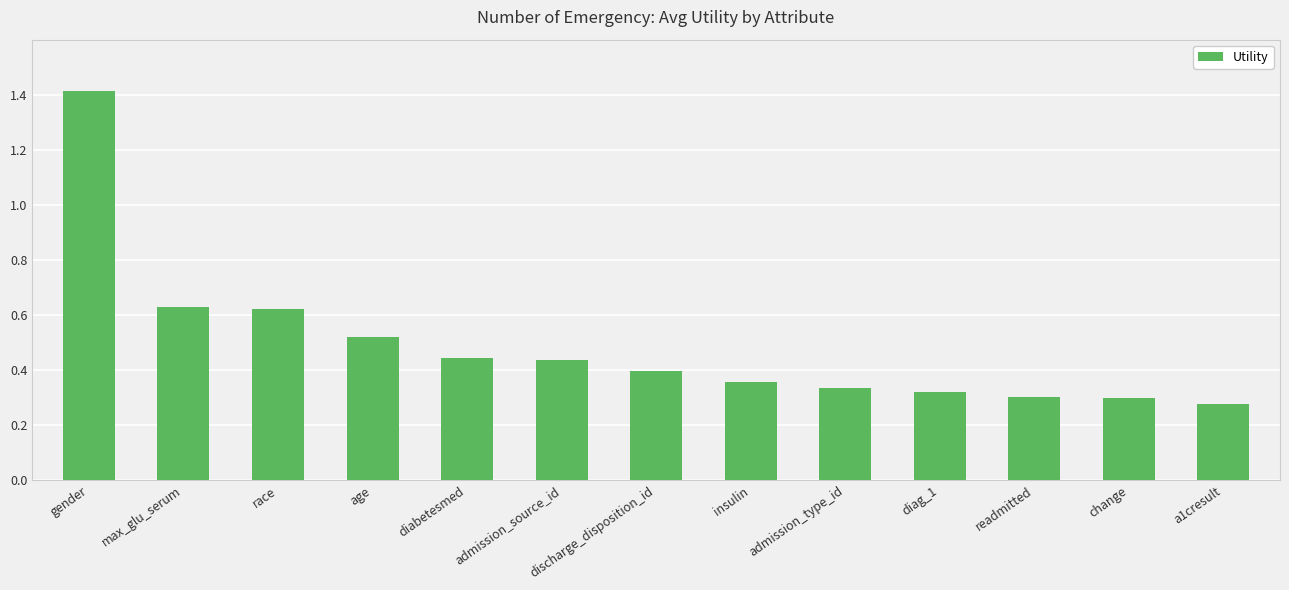

Is it true that the value at race is 0.4?

False